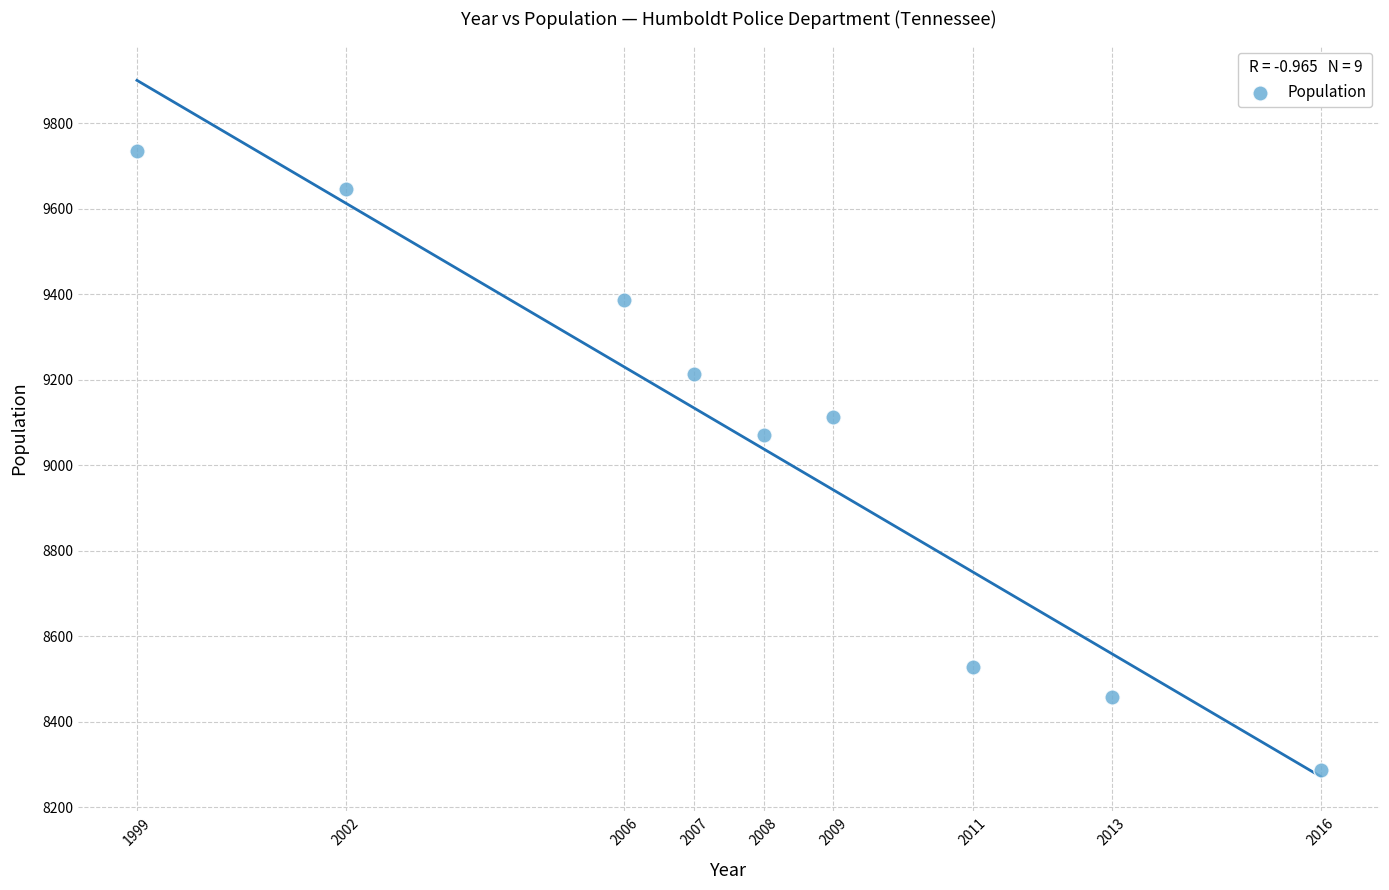

What is the average Y value?

9049